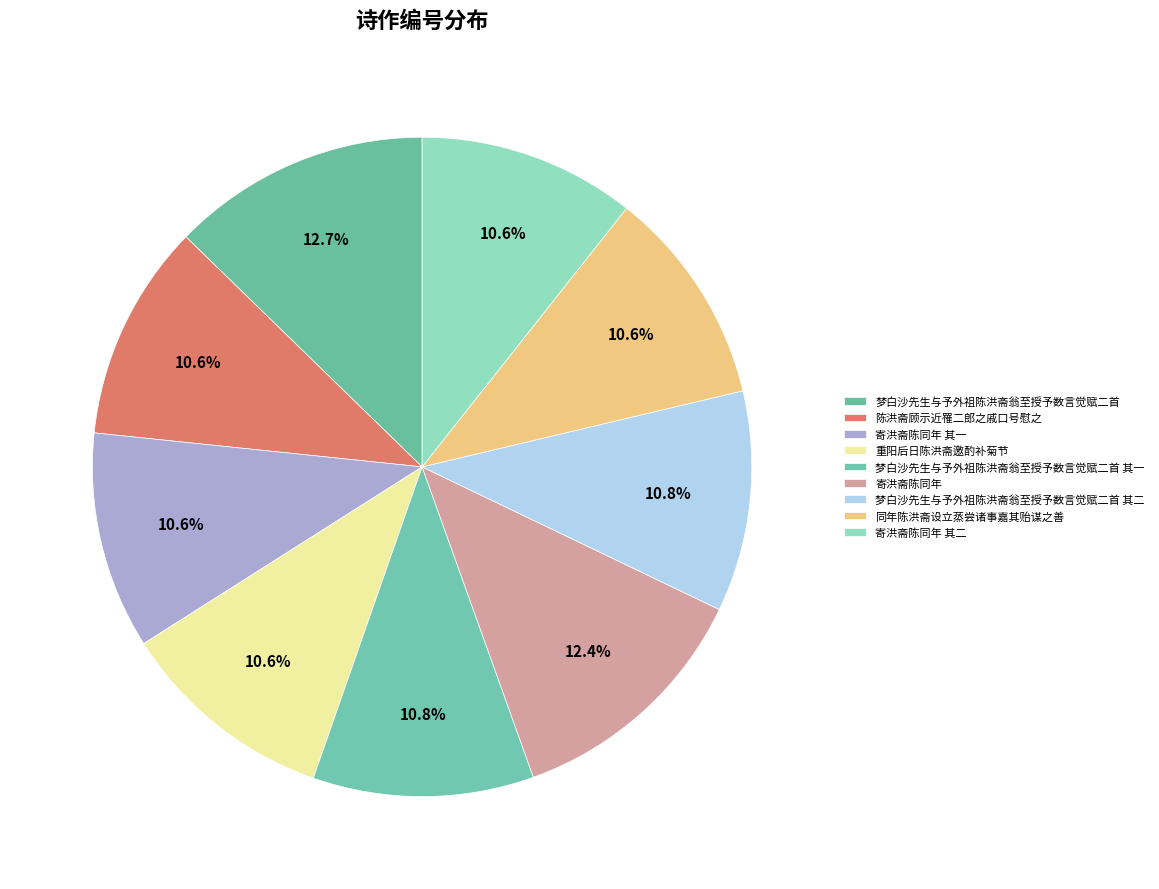

What is the smallest slice in the pie chart?

陈洪斋顾示近罹二郎之戚口号慰之